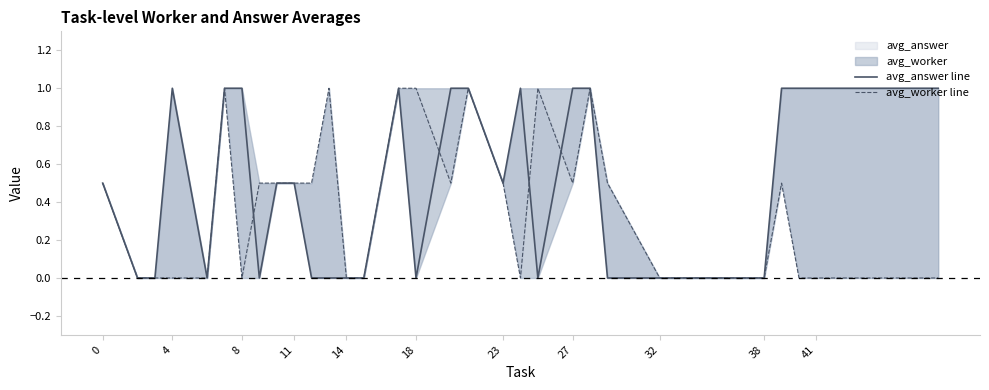

The avg_worker line series shows 1.3 at 17. True or false?

False